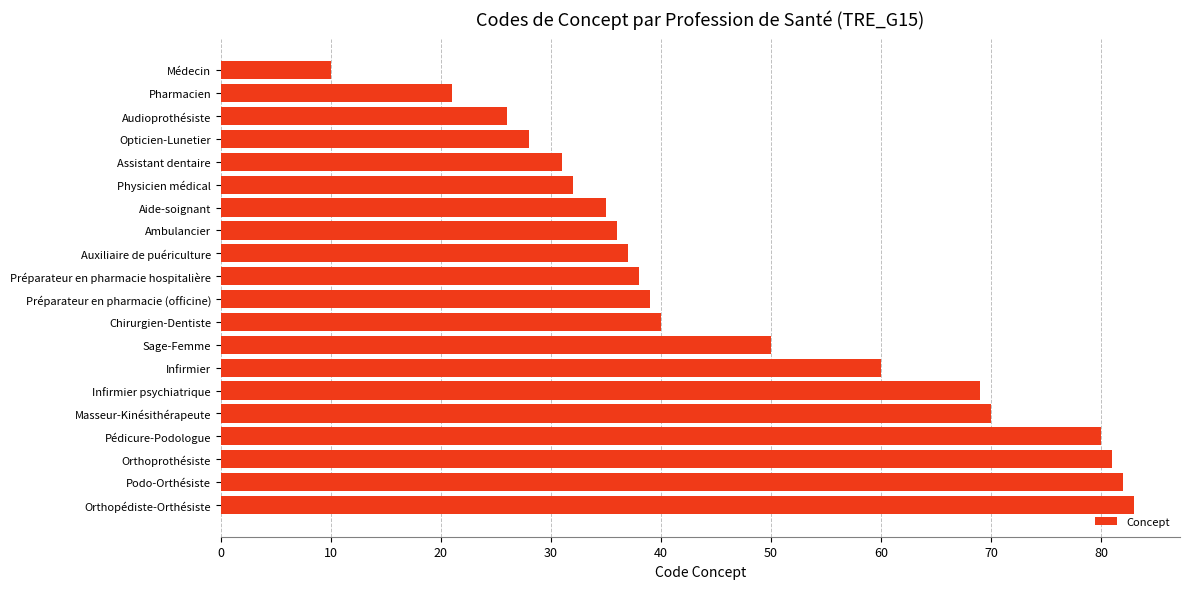

What is the label of the 11th bar from the bottom?

Préparateur en pharmacie hospitalière